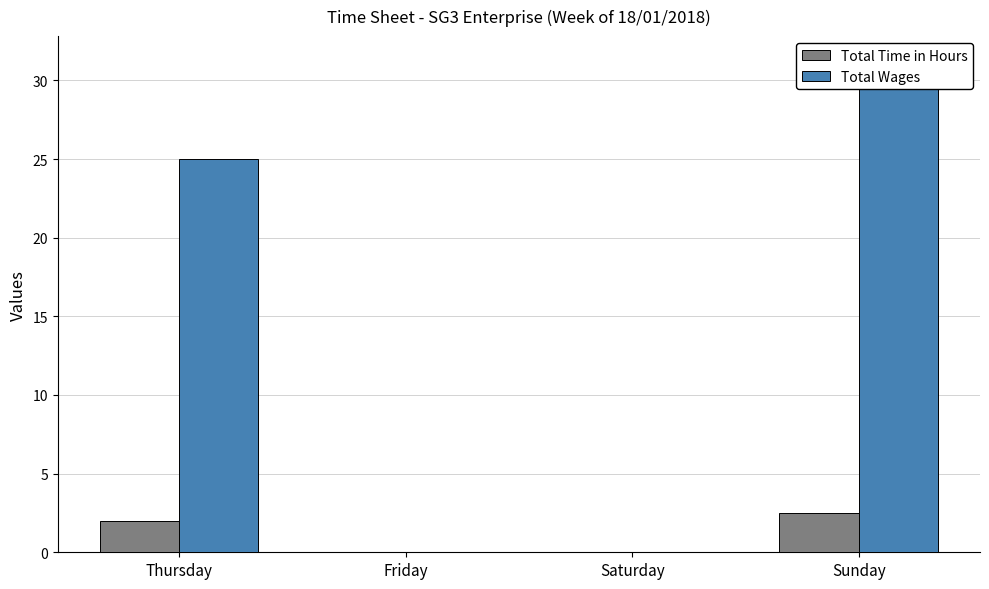

At how many categories does at least one series exceed 9?

2